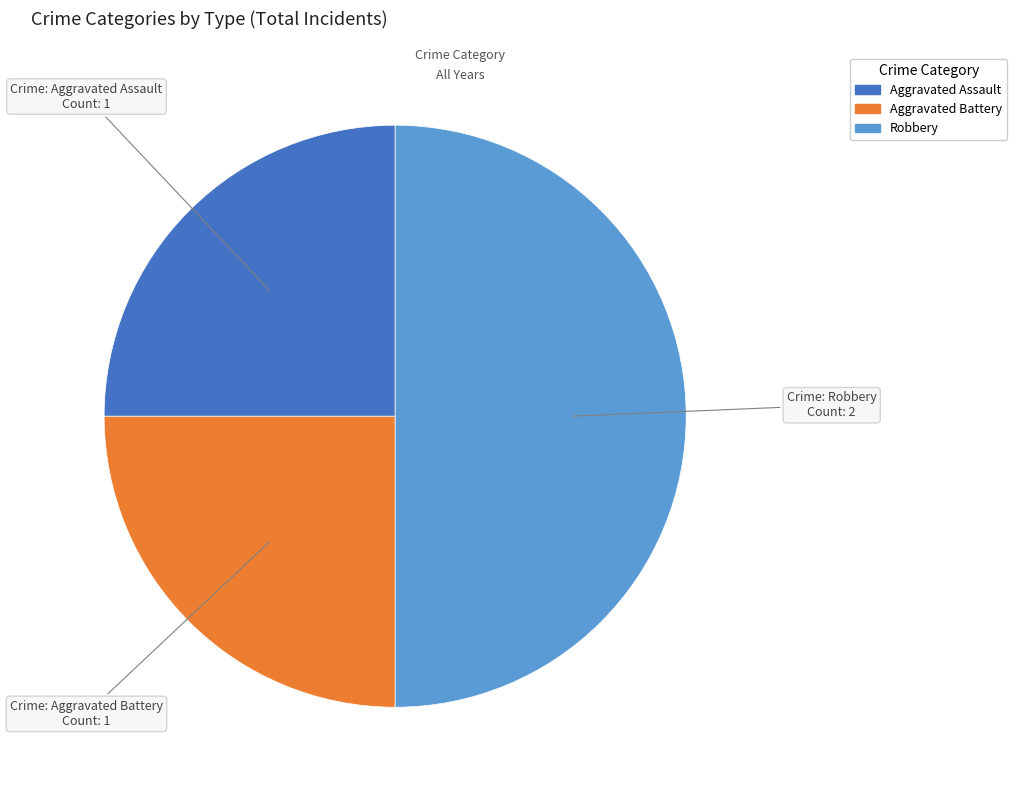

Is Aggravated Assault the majority of the pie?

No